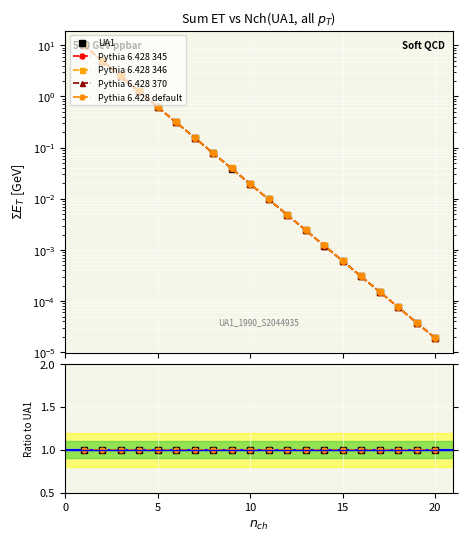

List the labels in order of Pythia 6.428 default value, smallest first.

20, 19, 18, 17, 16, 15, 14, 13, 12, 11, 10, 9, 8, 7, 6, 5, 4, 3, 2, 1